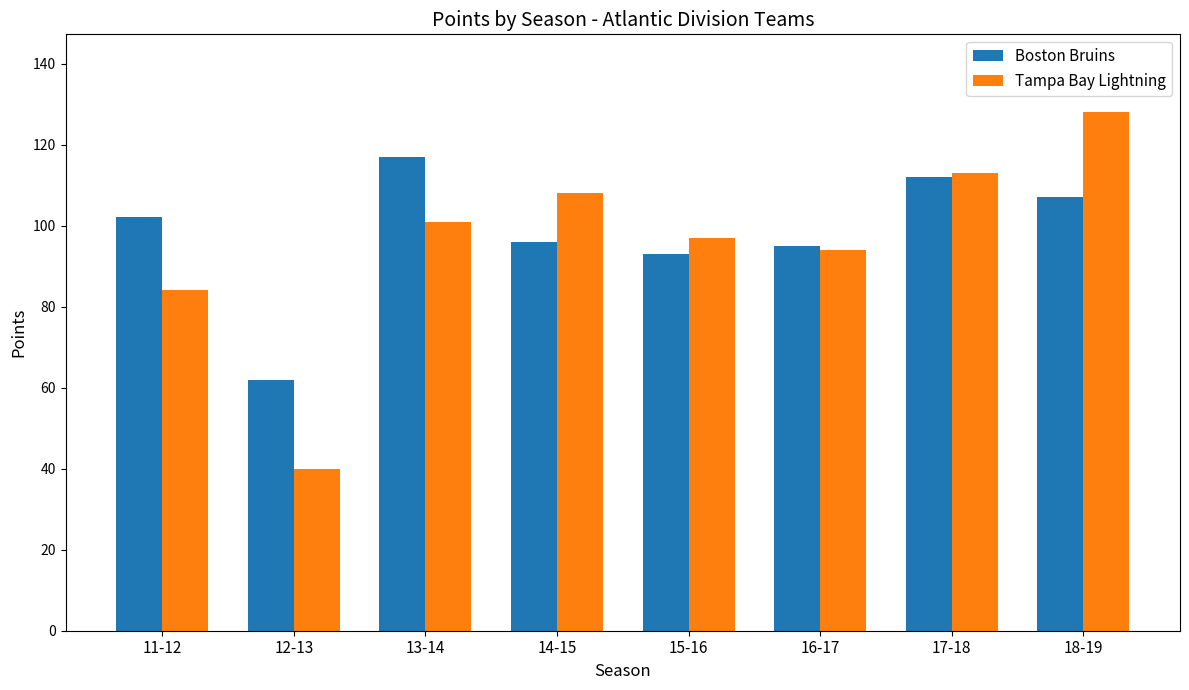

Are the bars horizontal?

No